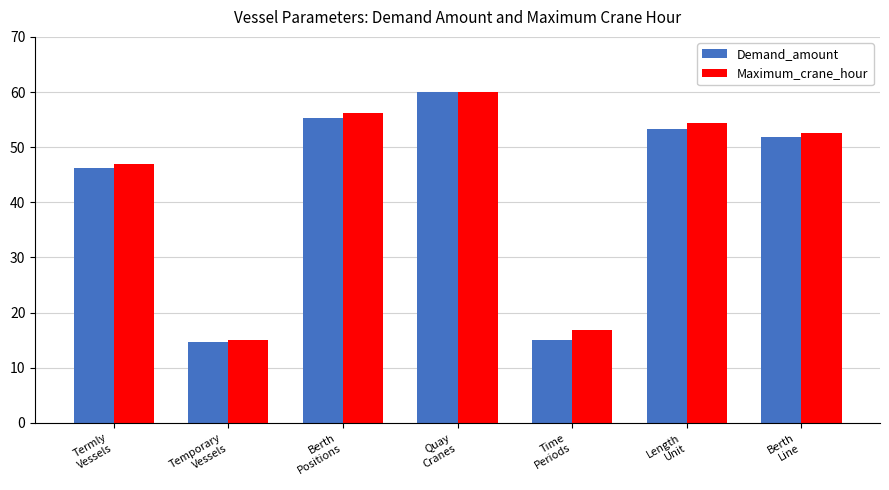

What is the smallest value displayed?

14.6